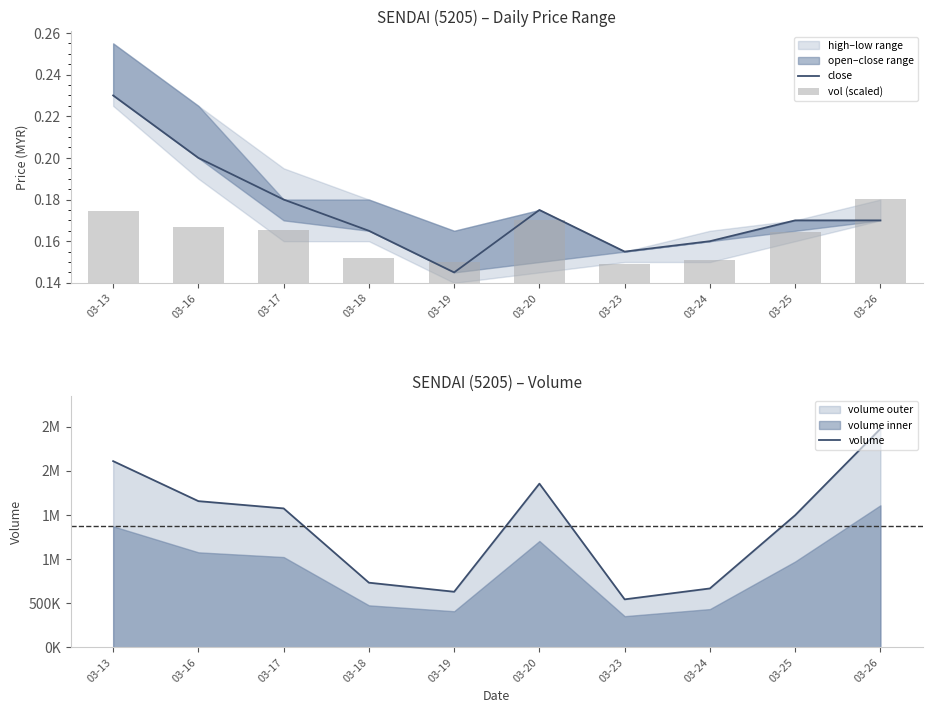

At how many categories does at least one series exceed 2387992?

1